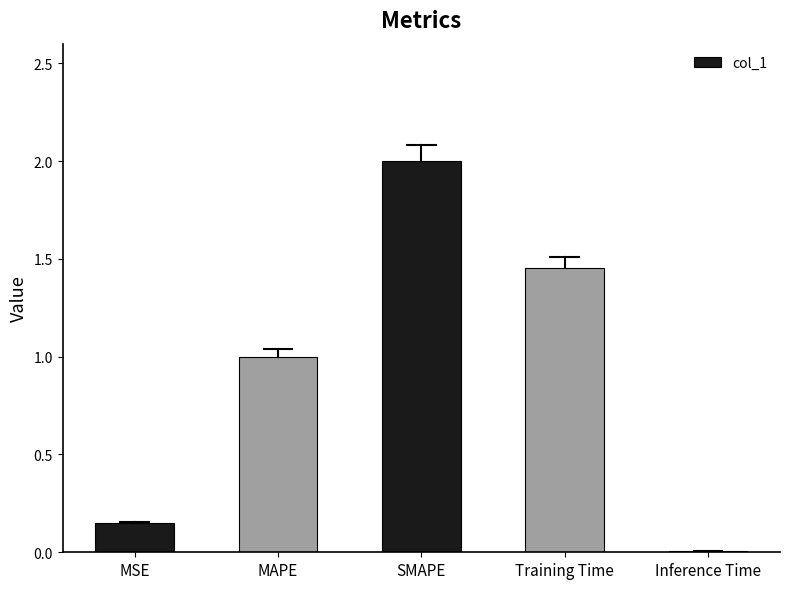

What is the change in value from MSE to Inference Time?

-0.1